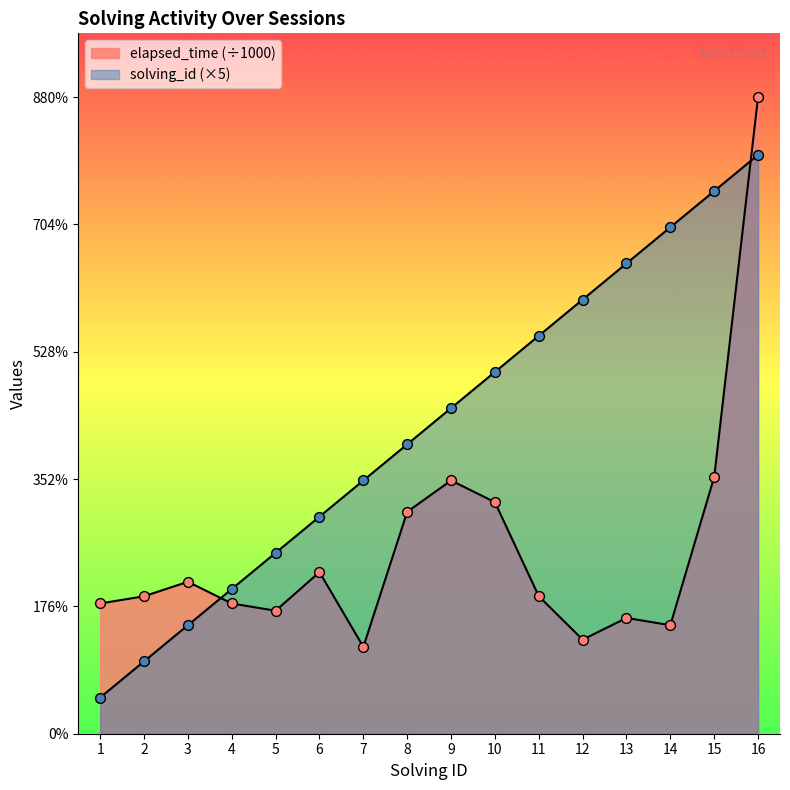

Which series contains the lowest Y value?

solving_id